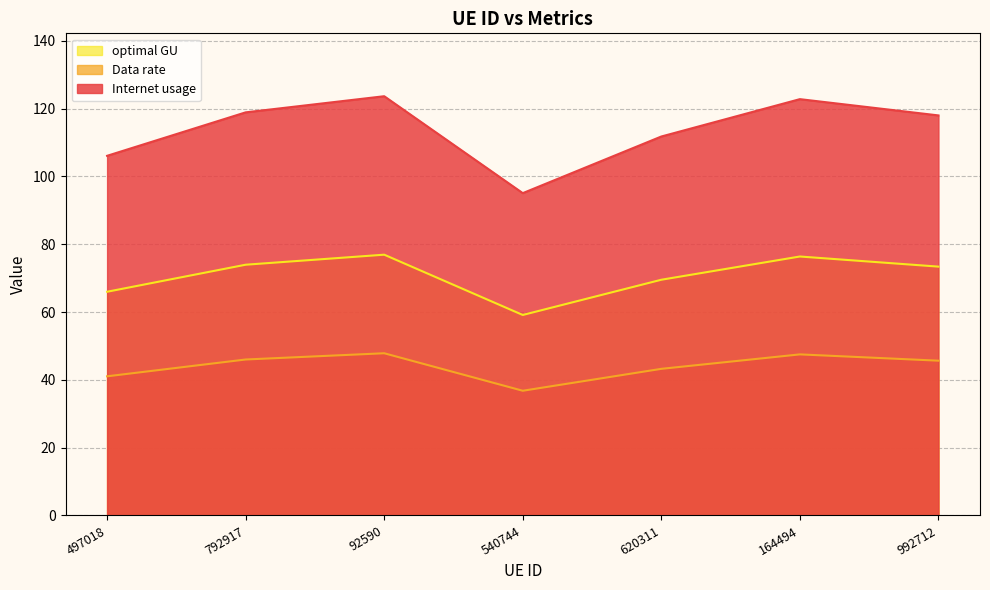

Reading left to right, transcribe all the data shown in this chart.

Internet usage: 497018=106.1	792917=118.9	92590=123.7	540744=95.1	620311=111.8	164494=122.8	992712=118.0
Data rate: 497018=66.0	792917=74.0	92590=76.9	540744=59.1	620311=69.5	164494=76.4	992712=73.4
optimal GU: 497018=41.0	792917=46.0	92590=47.8	540744=36.8	620311=43.2	164494=47.5	992712=45.7